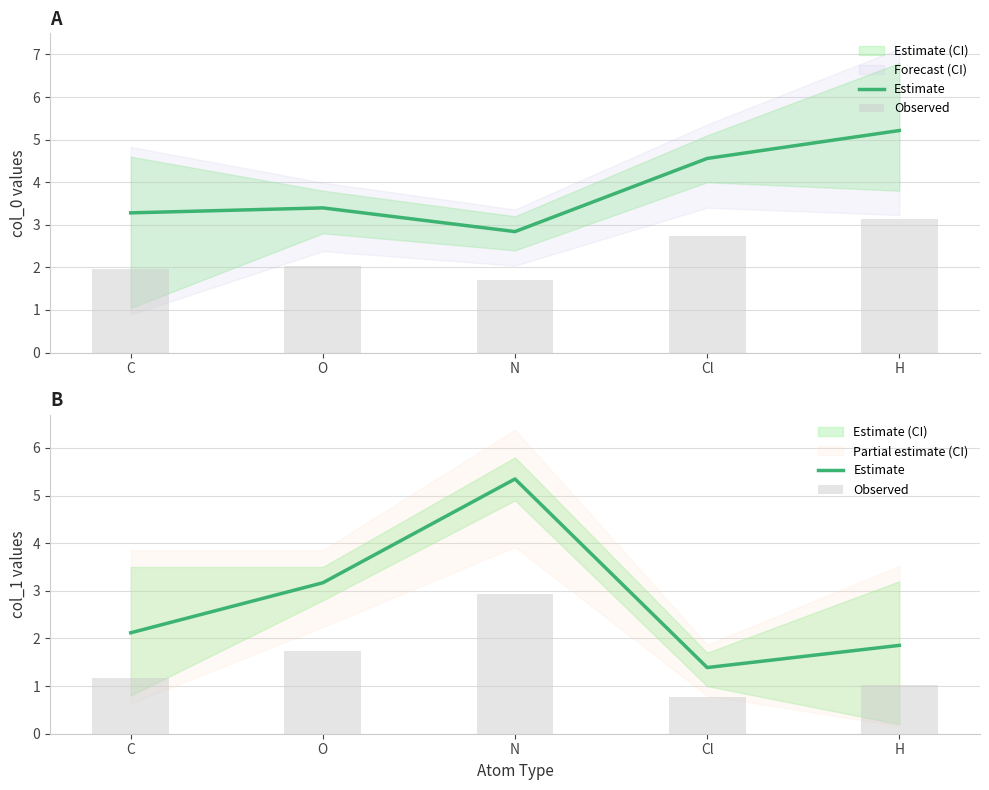

The Estimate series shows 1.5 at C. True or false?

False